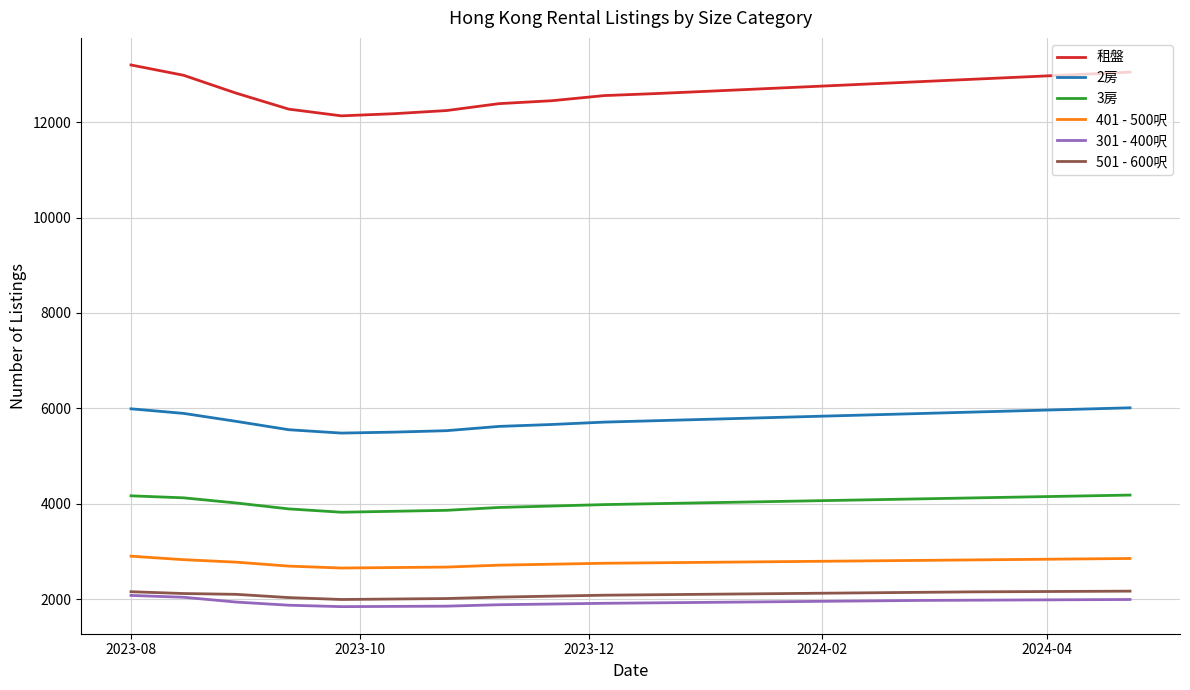

Count the number of data series in this chart.

6